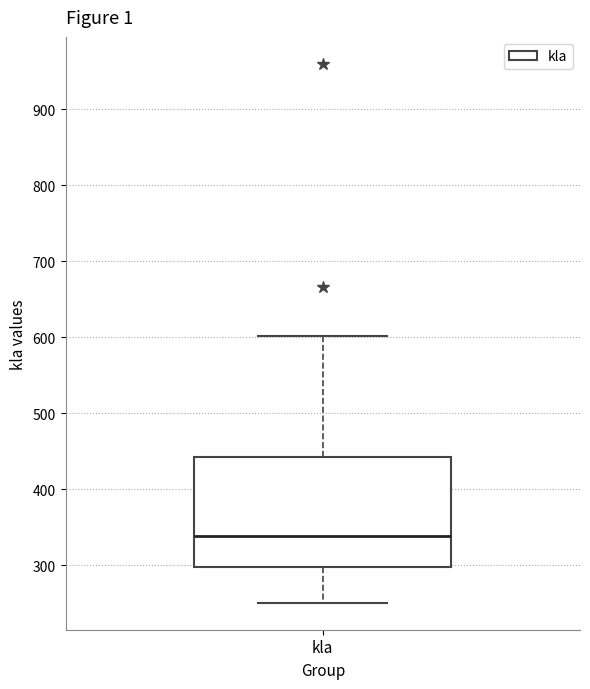

Read this box plot against the y-axis: the position of the median line, the range covered by the box, and the ends of both whiskers. The values are not printed on the chart, so give them approximately, as read against the axis.

median 340, box 300 to 440, whiskers 250 to 600